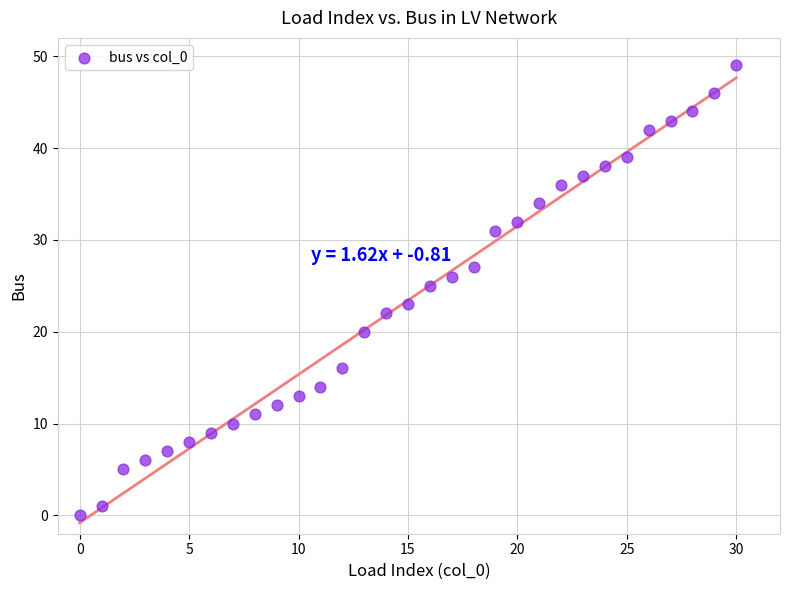

What is the range of Y values (max minus min)?

49